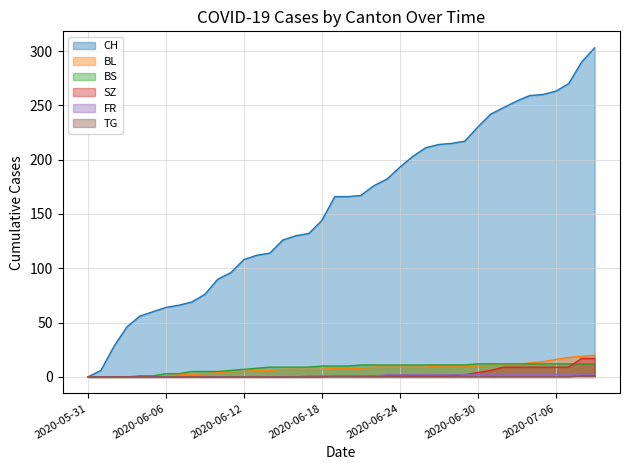

Which category has the highest value in the FR series?

23